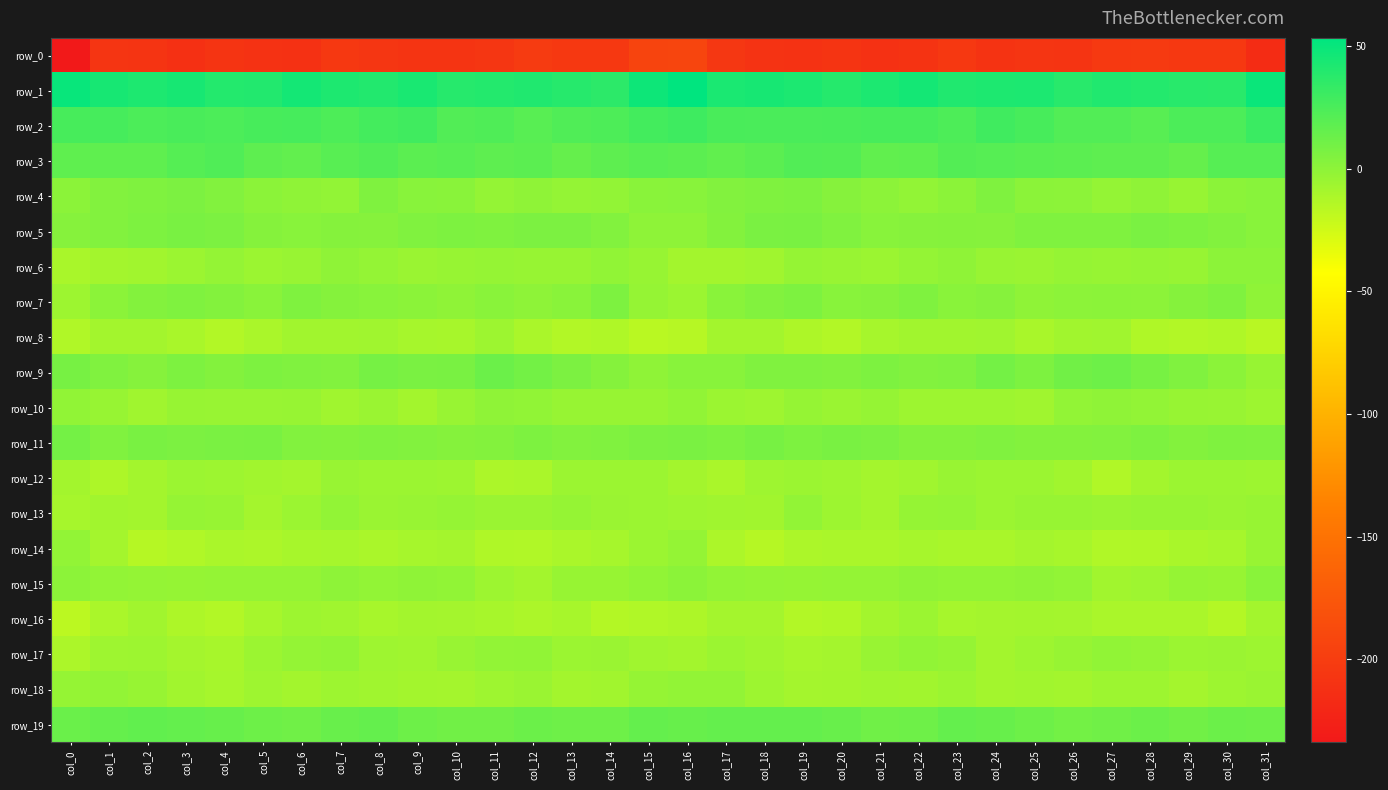

What is the highest value of the row_17 series?

-1.1